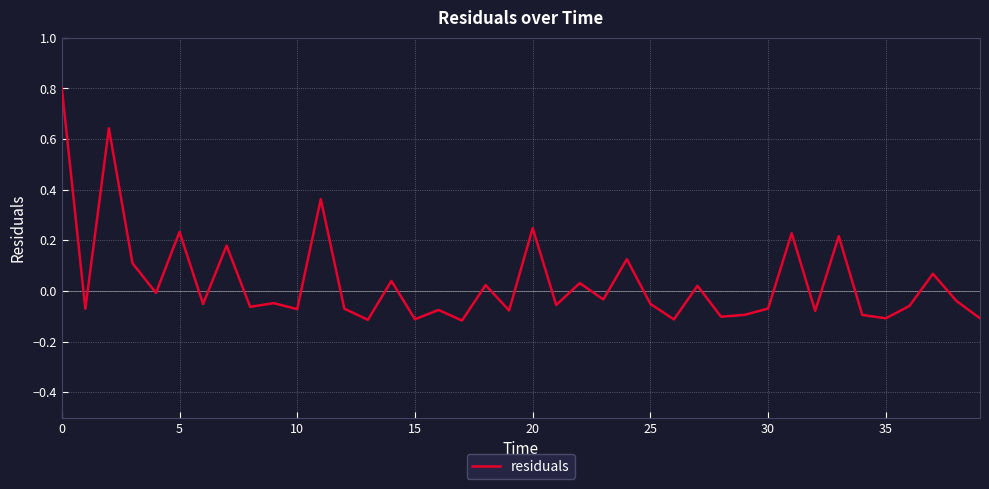

Count the number of values greater than 0.

15